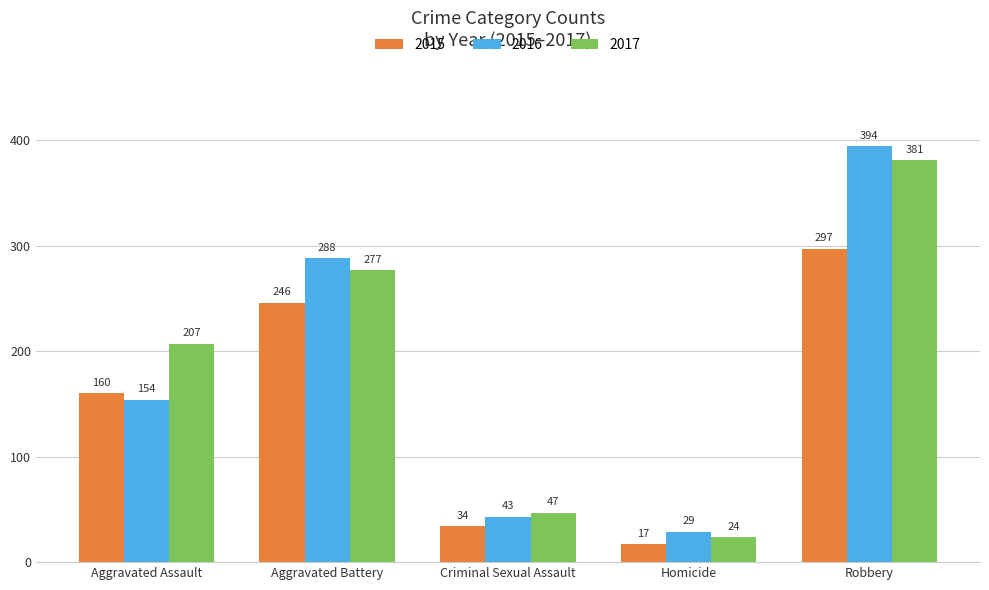

What is the label of the 5th bar from the left?

Robbery